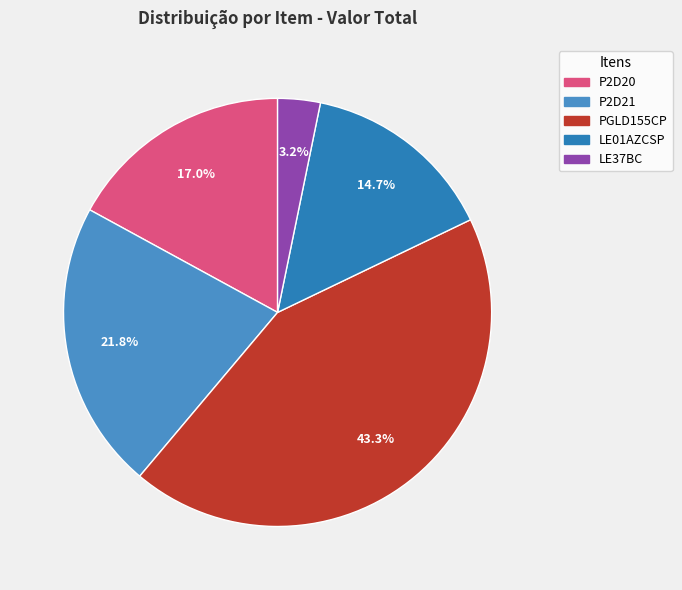

Rank the categories by value from highest to lowest.

PGLD155CP, P2D21, P2D20, LE01AZCSP, LE37BC